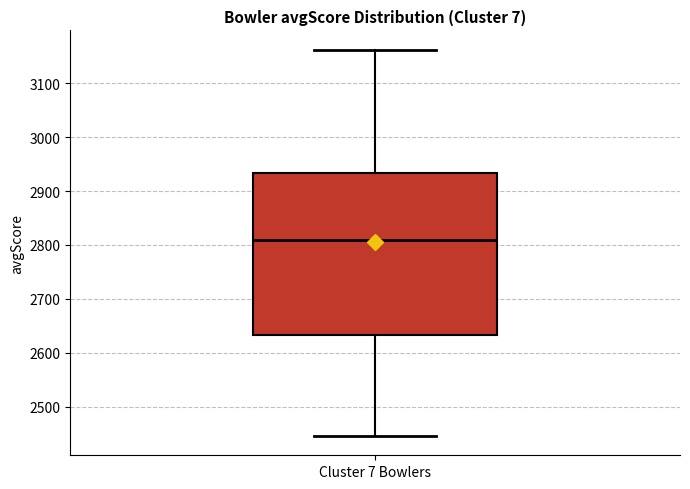

Read this box plot against the y-axis: the position of the median line, the range covered by the box, and the ends of both whiskers. The values are not printed on the chart, so give them approximately, as read against the axis.

median 2810, box 2630 to 2930, whiskers 2450 to 3160